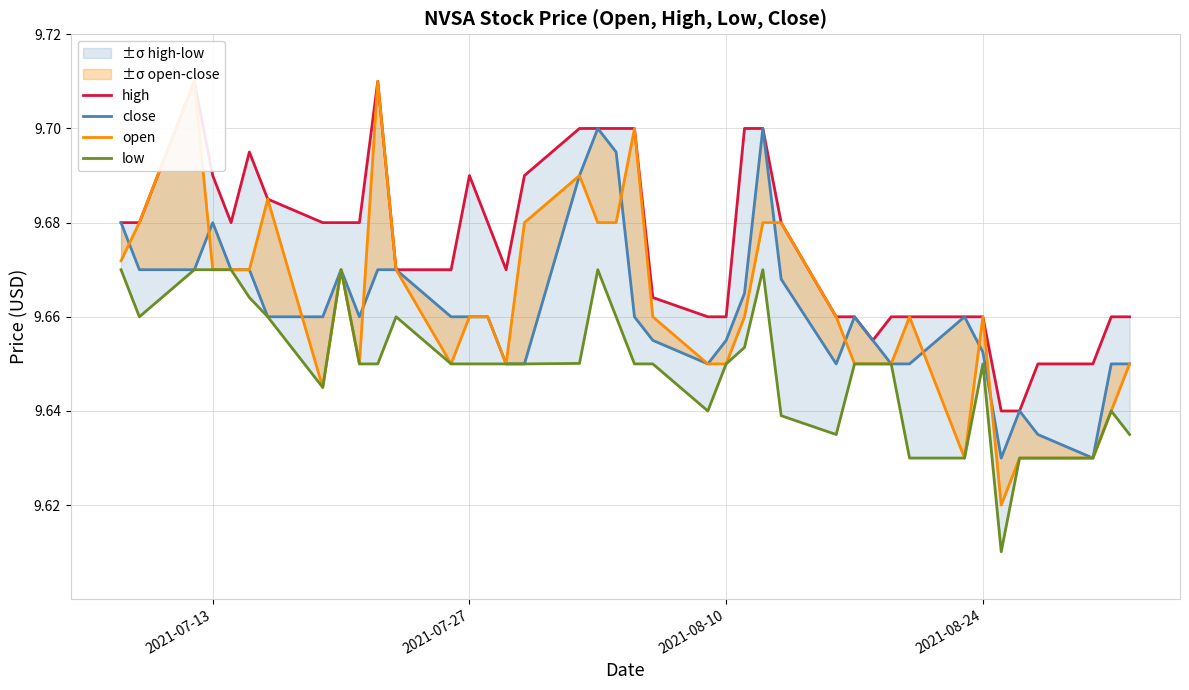

True or false: high and open intersect in this chart.

False